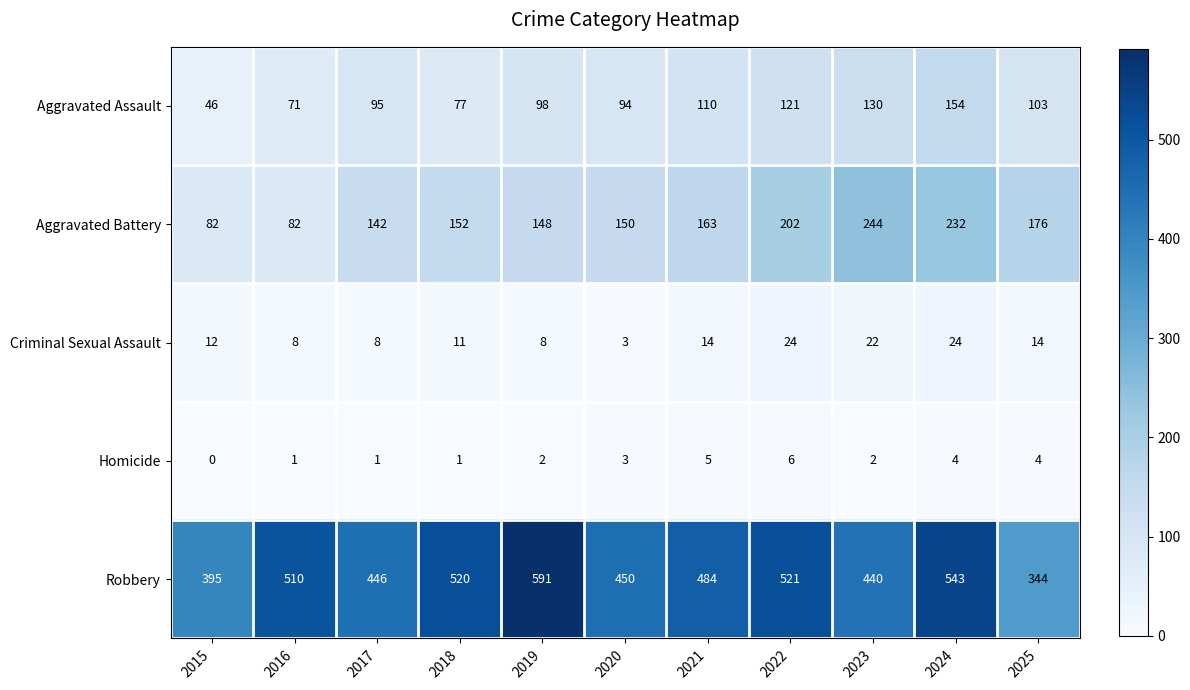

Which series has the largest total across all categories?

Robbery